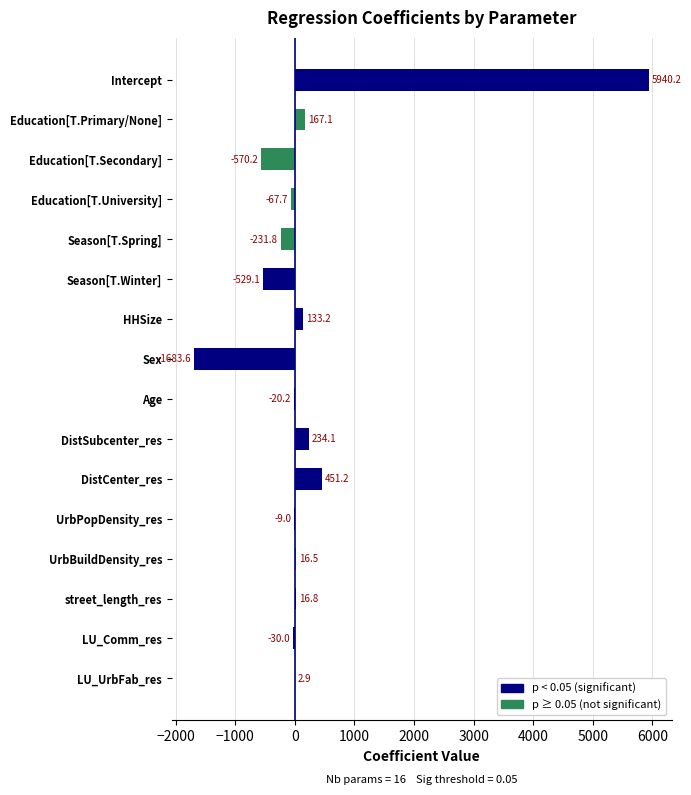

Which category has the highest value across all series?

Intercept